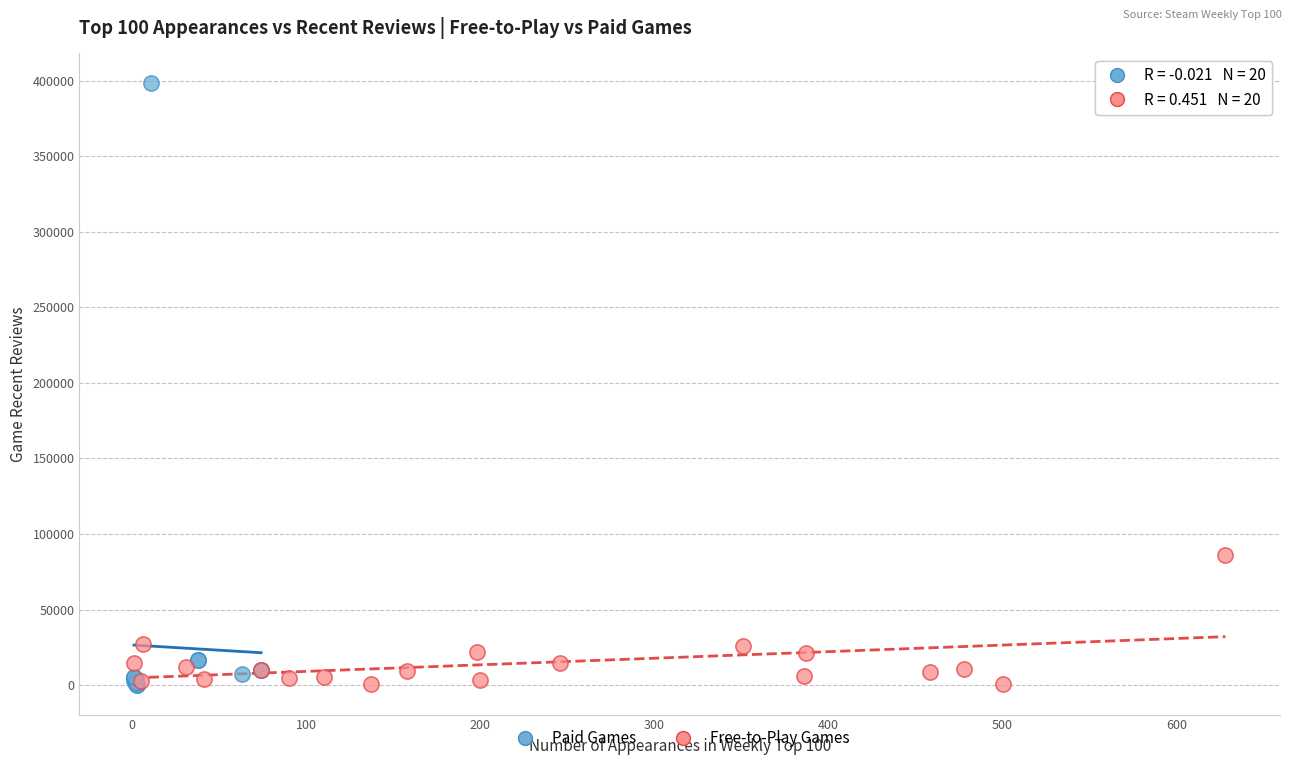

Which series has the widest spread of Y values?

Paid Games